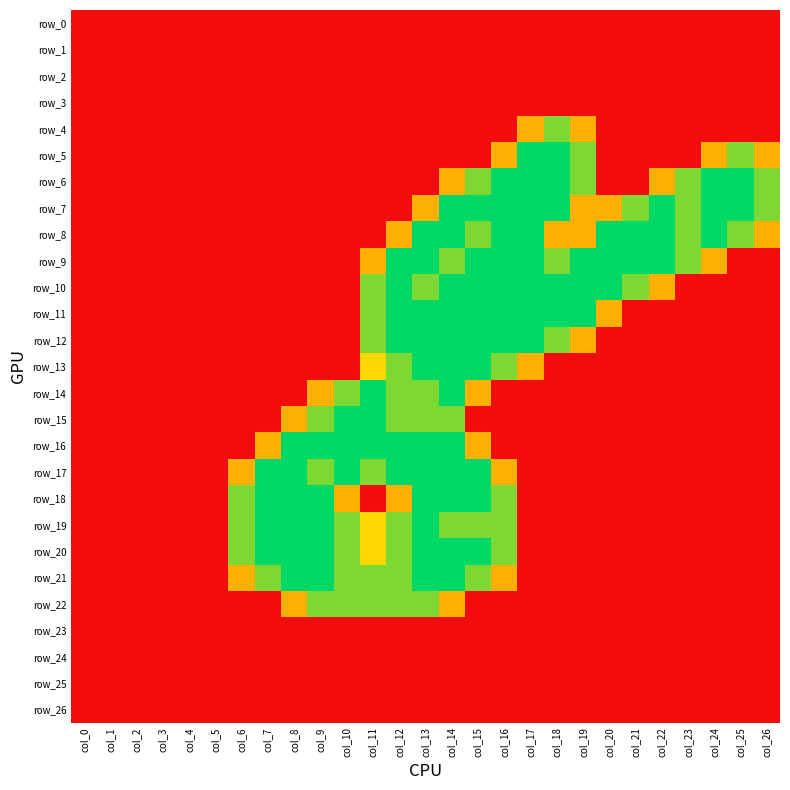

List the labels in order of row_6 value, largest first.

col_16, col_17, col_18, col_24, col_25, col_15, col_19, col_23, col_26, col_14, col_22, col_0, col_1, col_2, col_3, col_4, col_5, col_6, col_7, col_8, col_9, col_10, col_11, col_12, col_13, col_20, col_21